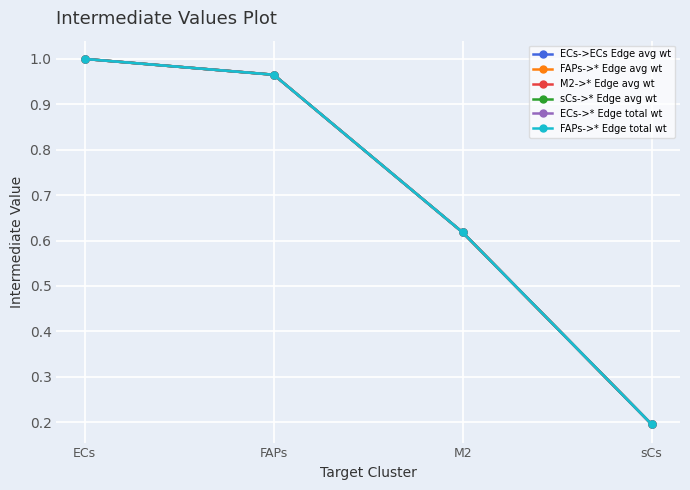

What is the average value of the FAPs->* Edge avg wt series?

0.7